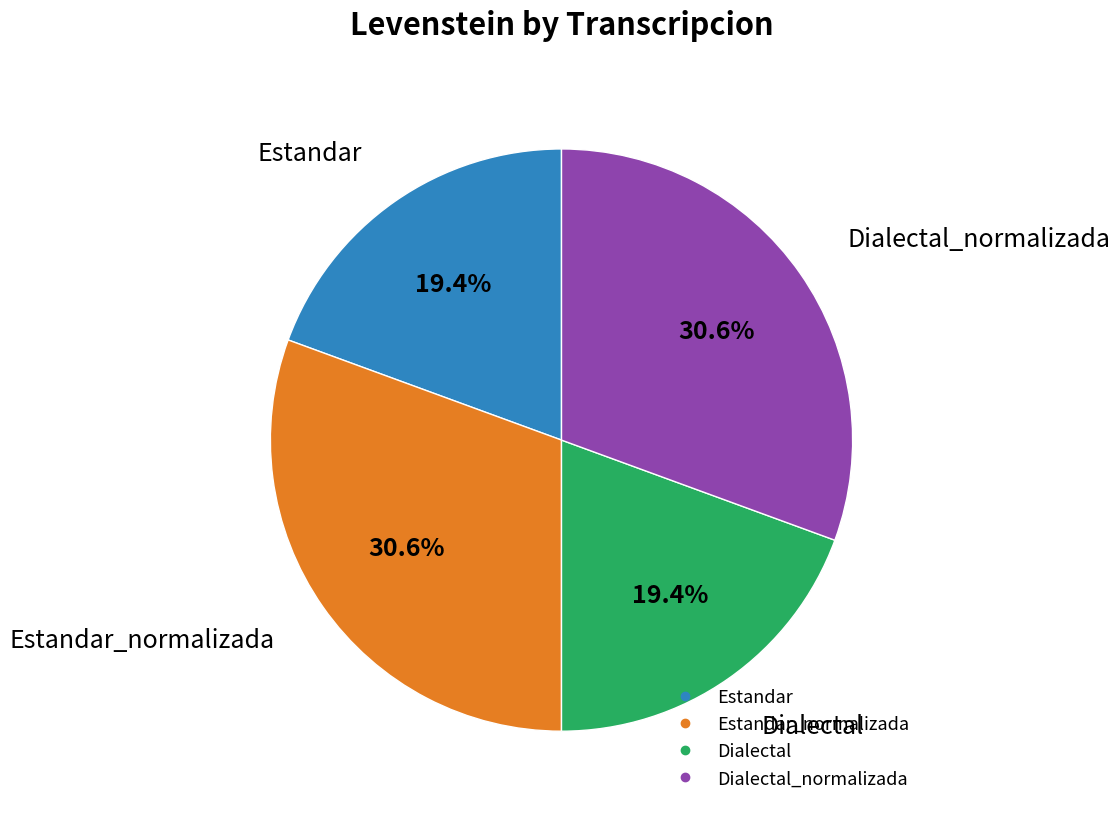

Does any single category account for the majority?

No